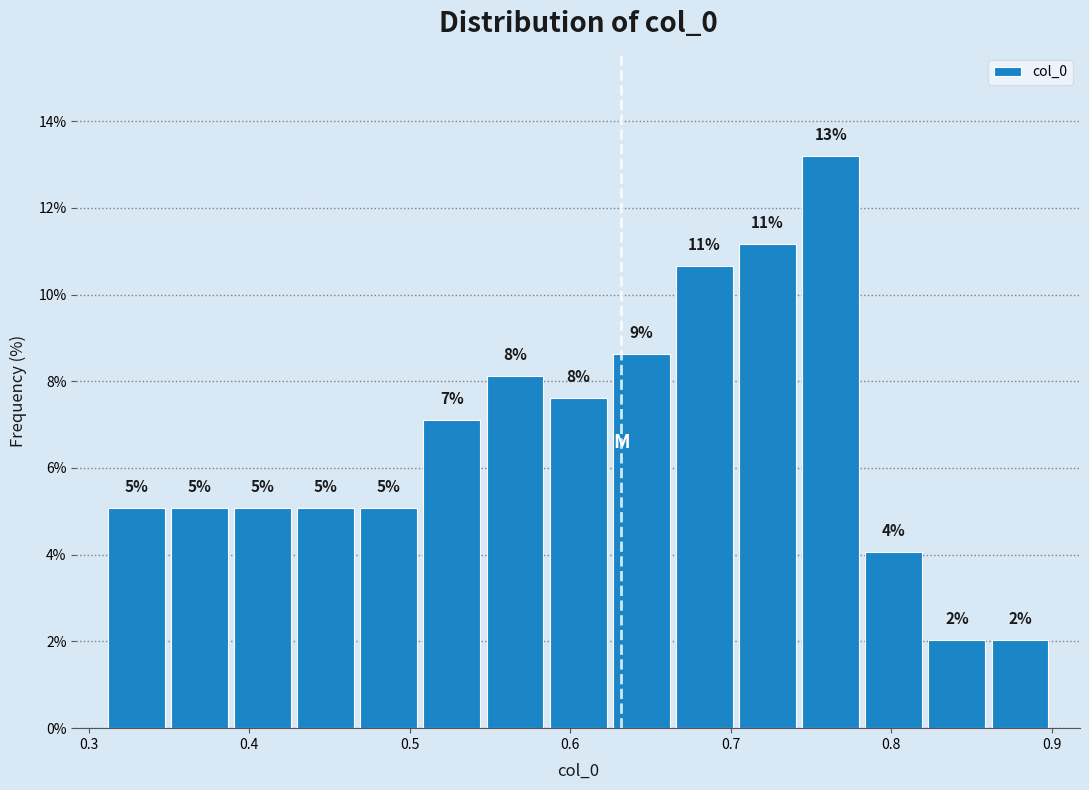

Read against the x-axis, roughly where is the centre of the tallest bar?

0.76